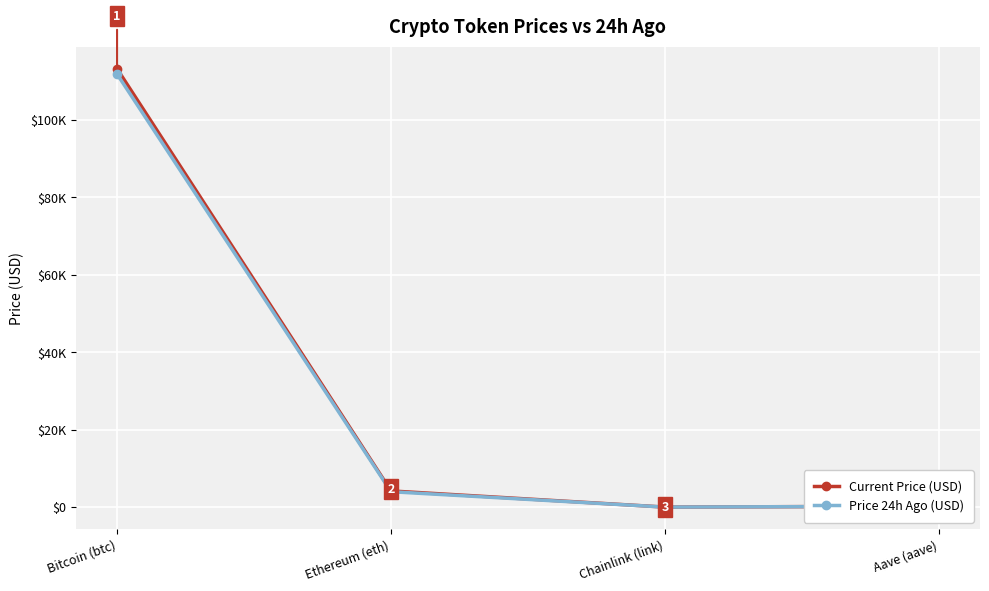

What is the sum of all Price 24h Ago (USD) values?

116136.0